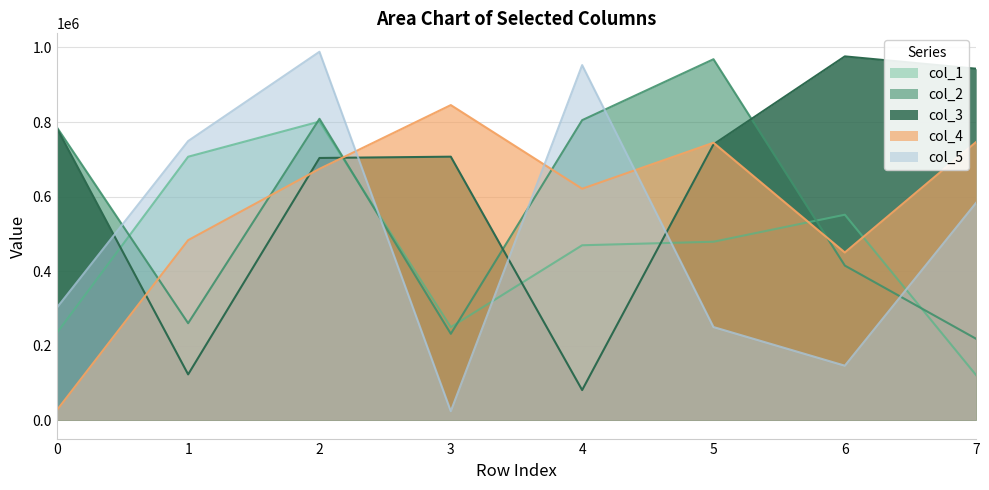

At which category does col_3 reach its first local valley?

1